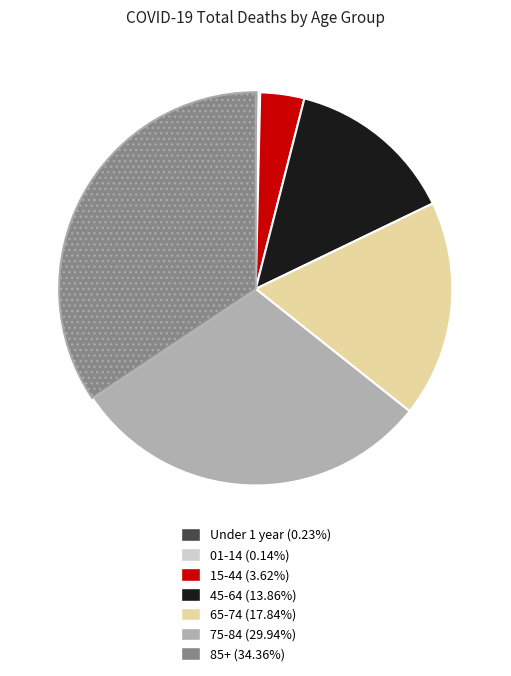

Is the sum of 85+ and 75-84 greater than half?

Yes